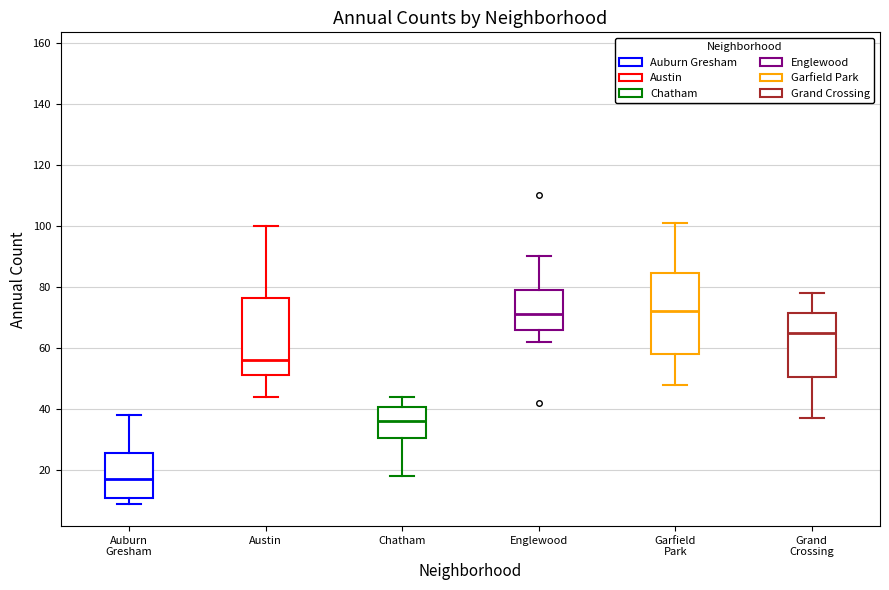

Where does the upper whisker of the box for Chatham end on the y-axis? The values are not printed on the chart, so give them approximately, as read against the axis.

44